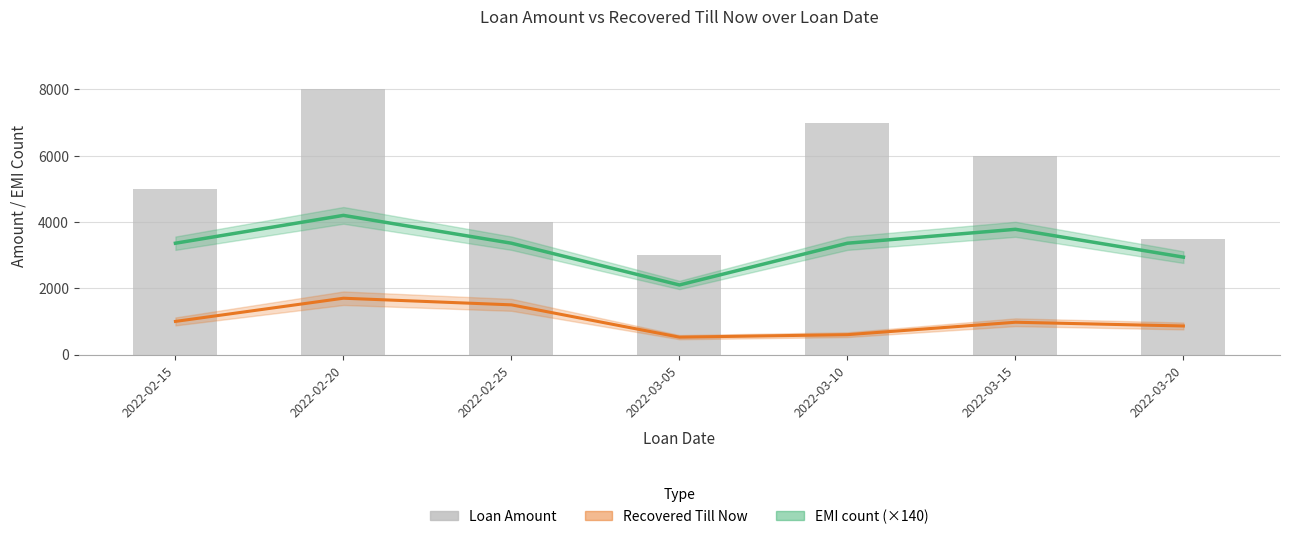

How many data points does each series have?

7